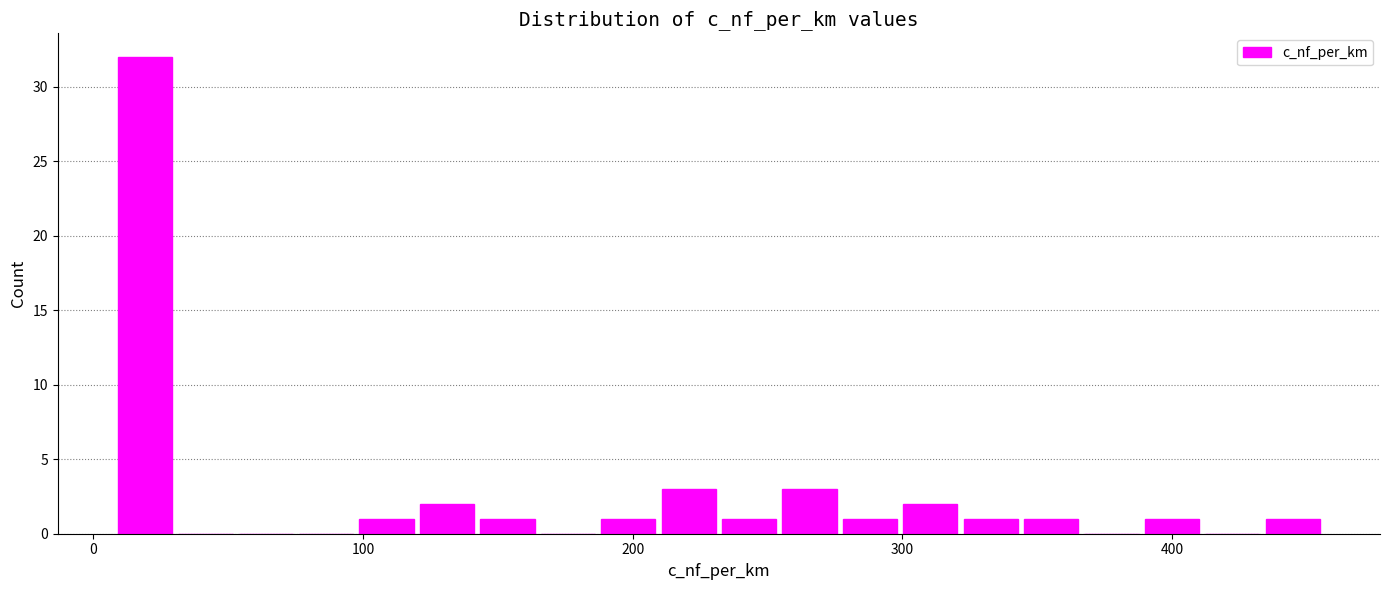

Read against the x-axis, roughly where is the centre of the tallest bar?

20